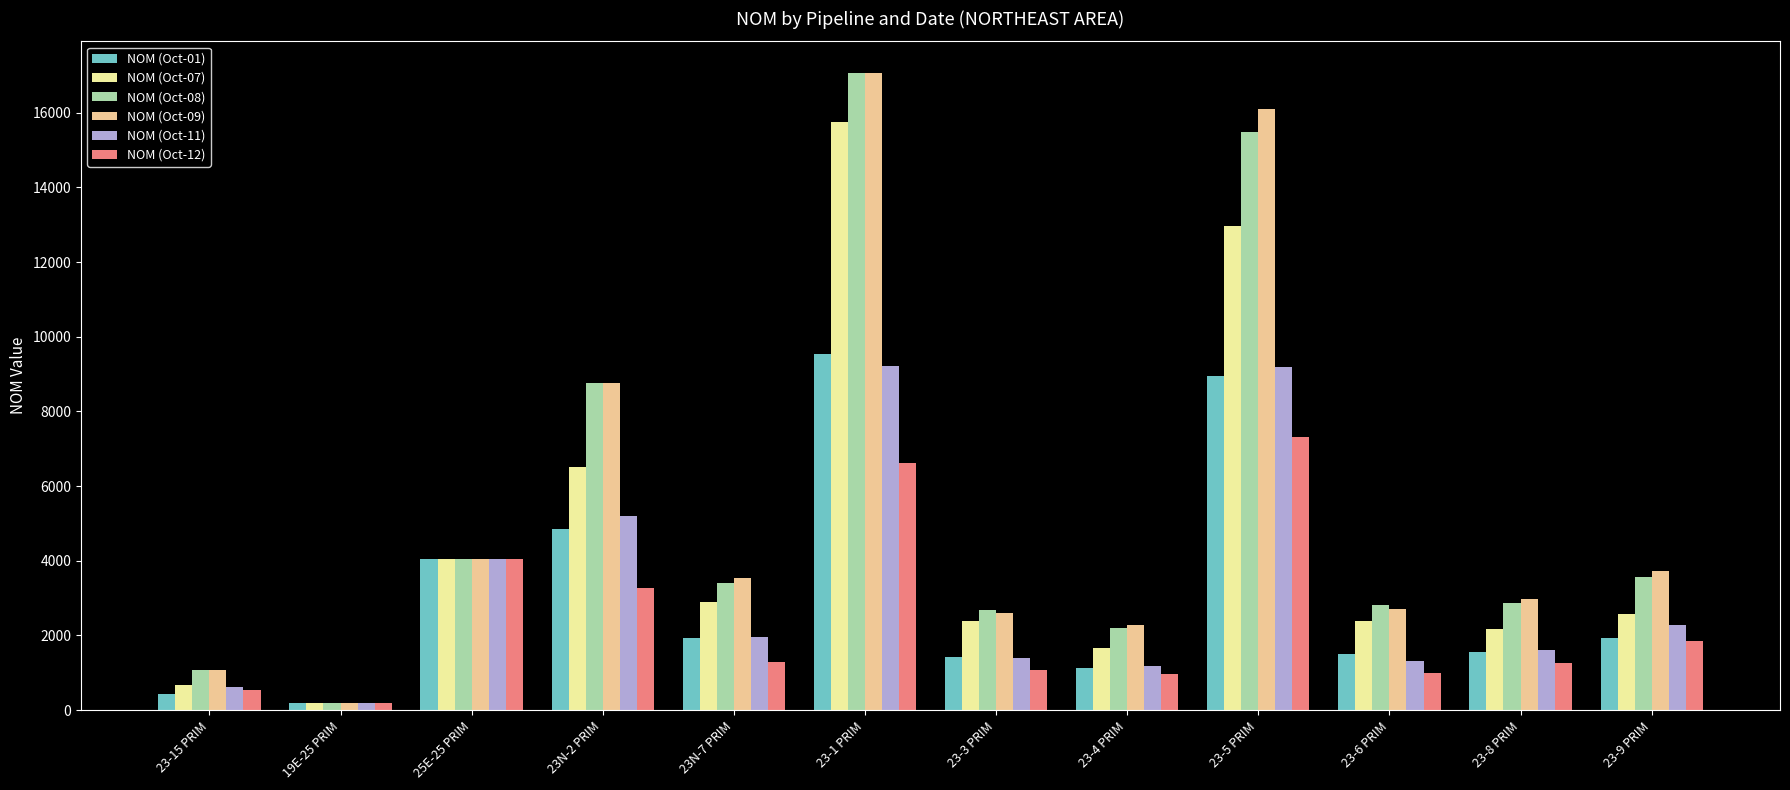

What is the sum of all NOM (Oct-01) values?

37498